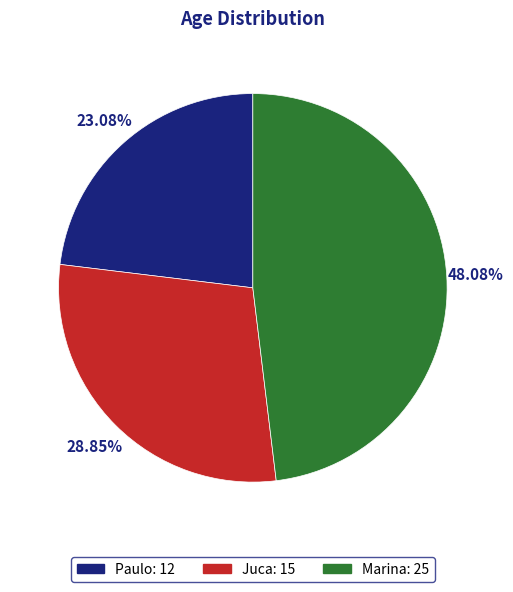

Rank the categories by value from highest to lowest.

Marina, Juca, Paulo